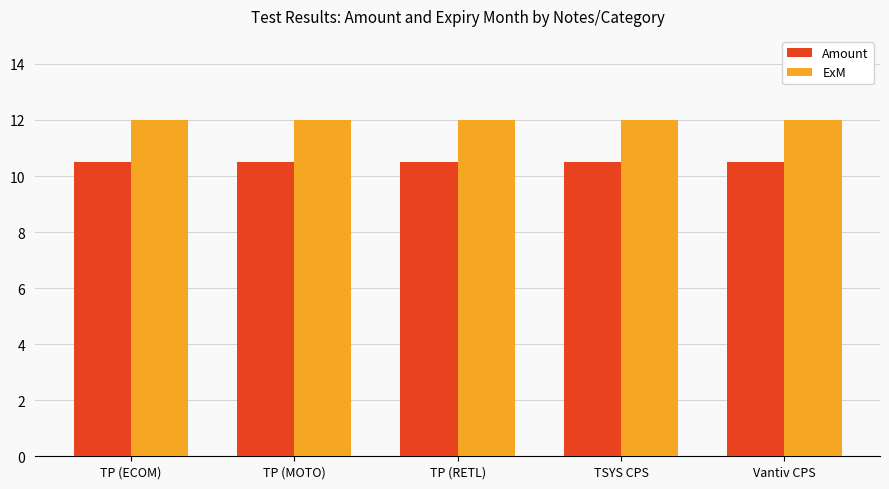

List the series in order of their peak value, lowest first.

Amount, ExM